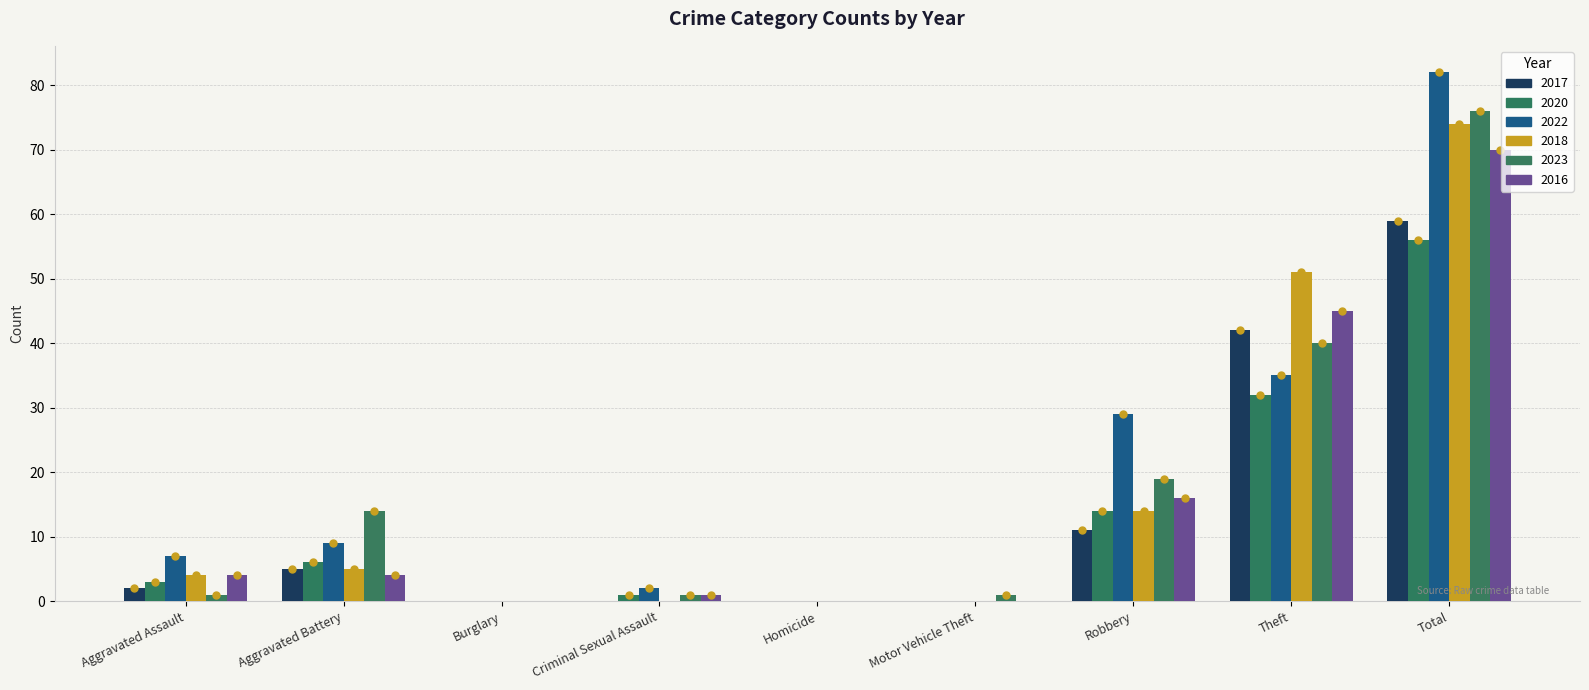

How many groups of bars are there?

9